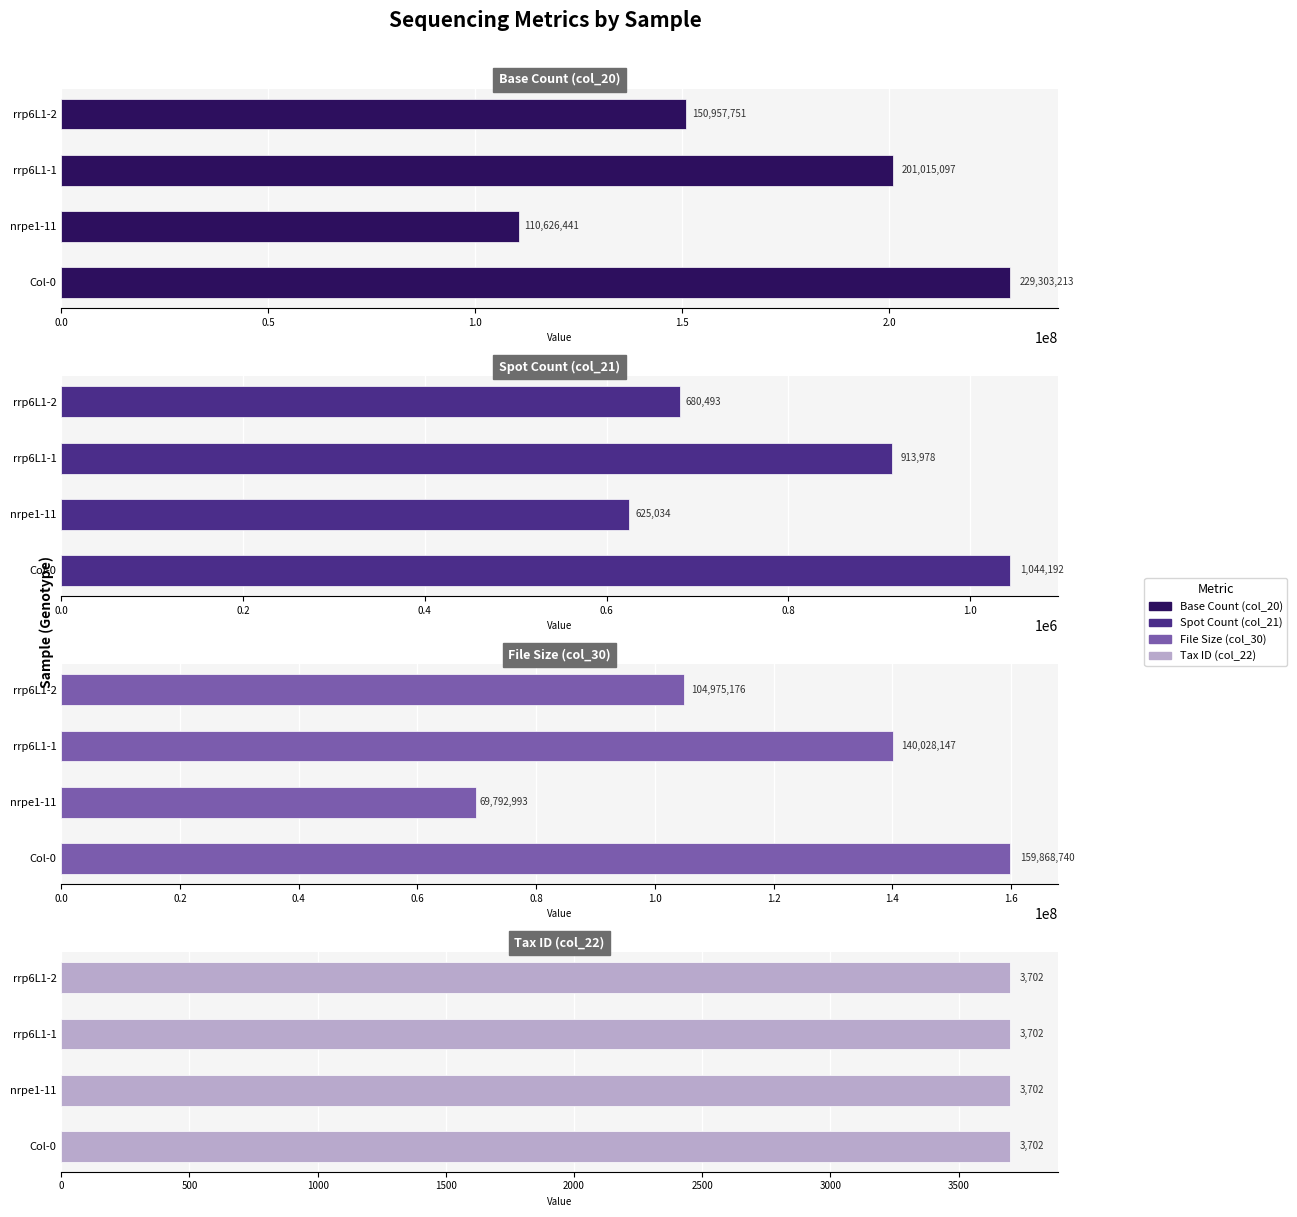

How many Base Count (col_20) values are between 150957751 and 229303213?

3